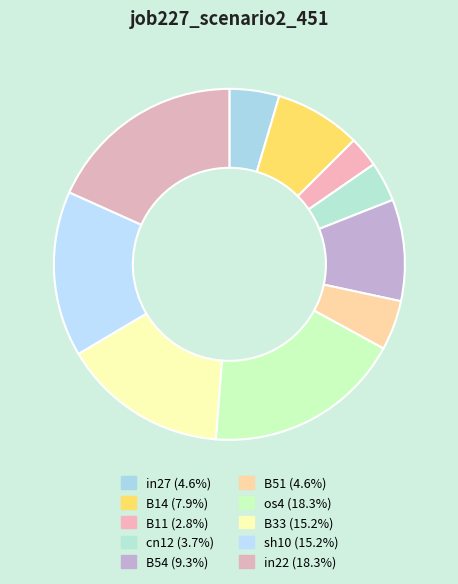

Which slice is the smallest?

B11